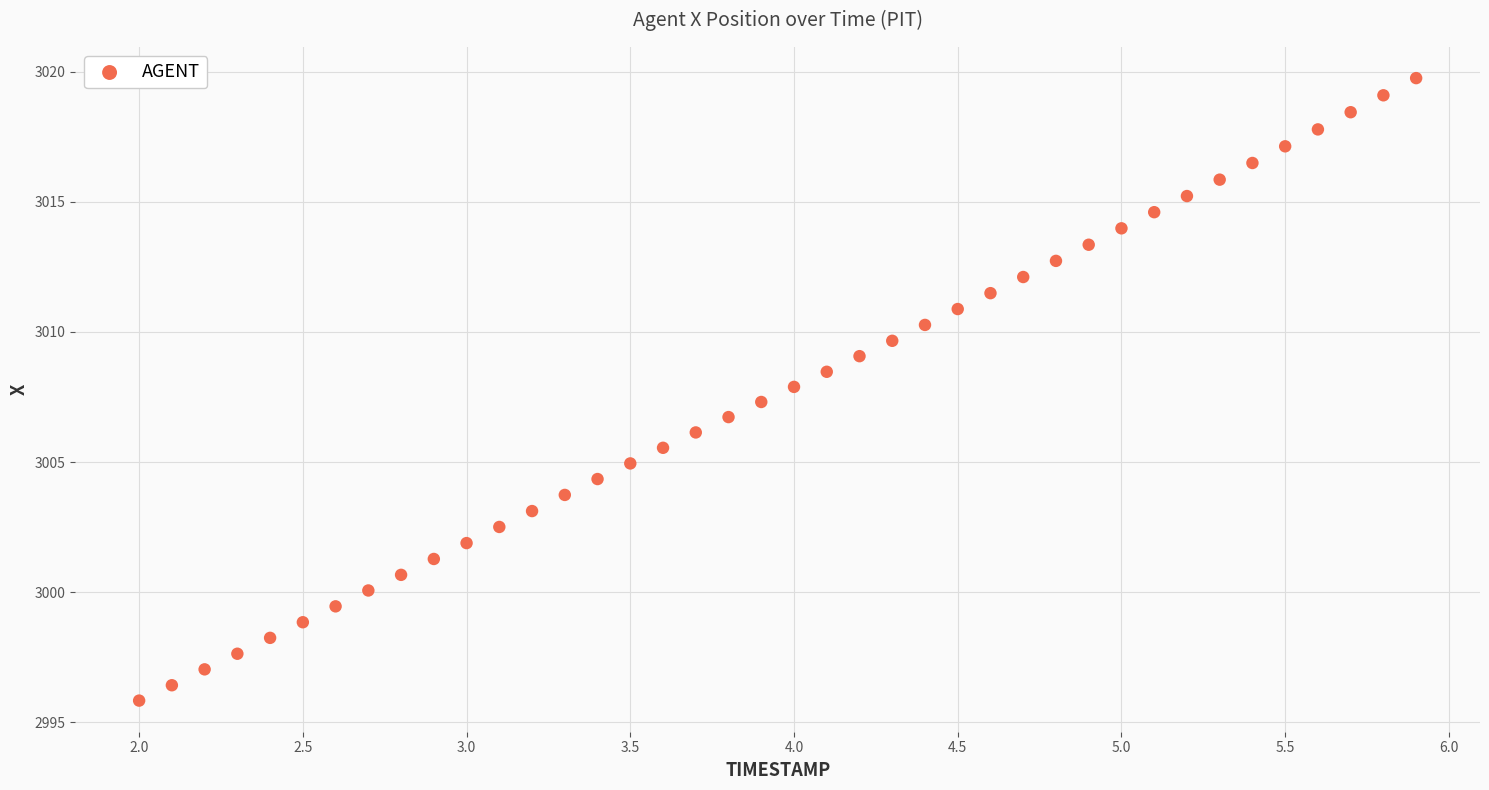

What is the range of Y values (max minus min)?

23.9